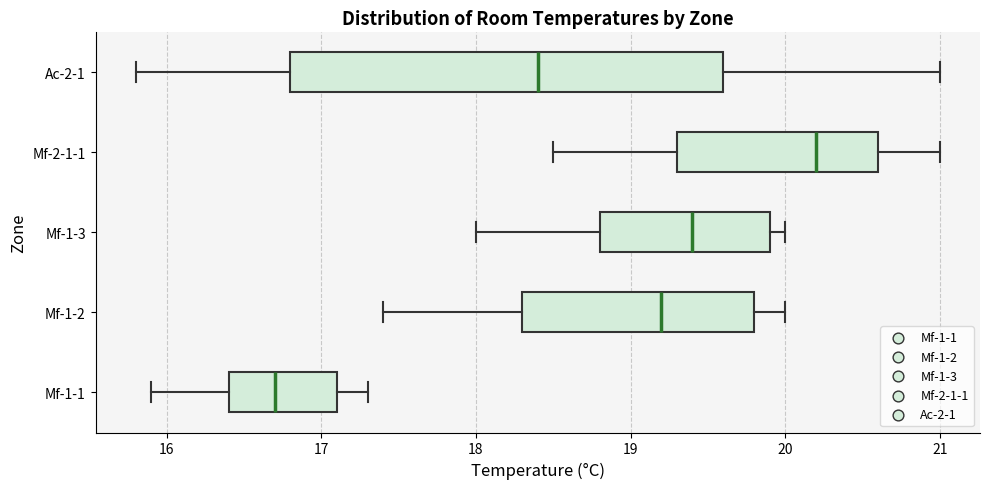

Reading bottom to top, transcribe this box plot: for each box, give where its median line is, the range the box spans, and where its two whiskers end, as read against the x-axis. The values are not printed on the chart, so give them approximately, as read against the axis.

Mf-1-1: median 16.7, box 16.4 to 17.1, whiskers 15.9 to 17.3
Mf-1-2: median 19.2, box 18.3 to 19.8, whiskers 17.4 to 20.0
Mf-1-3: median 19.4, box 18.8 to 19.9, whiskers 18.0 to 20.0
Mf-2-1-1: median 20.2, box 19.3 to 20.6, whiskers 18.5 to 21.0
Ac-2-1: median 18.4, box 16.8 to 19.6, whiskers 15.8 to 21.0